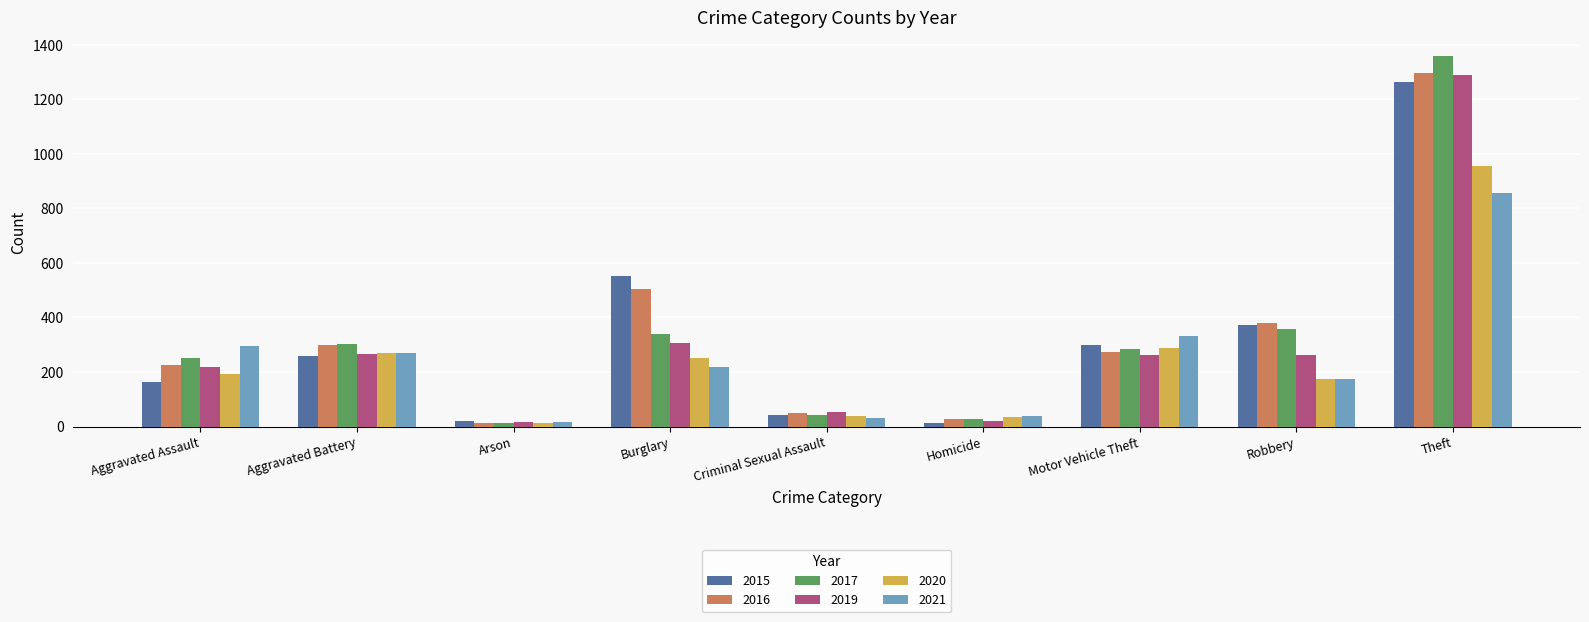

What is the difference between the maximum and minimum values in the 2021 series?

838